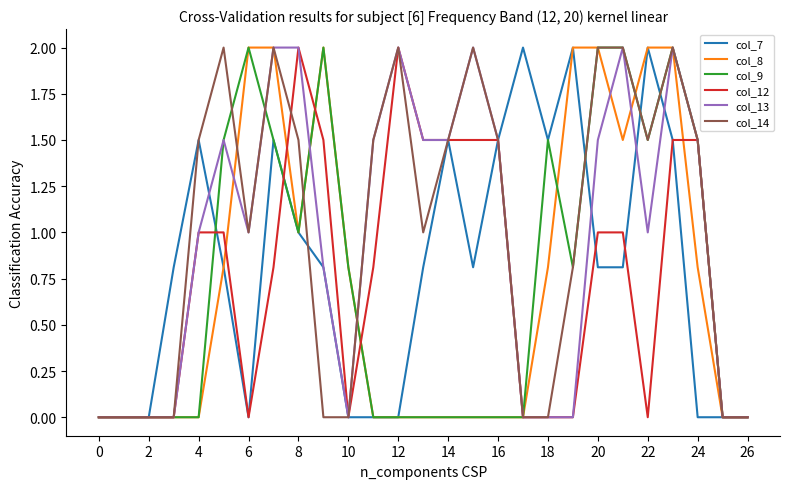

What is the maximum value for col_12?

2.0